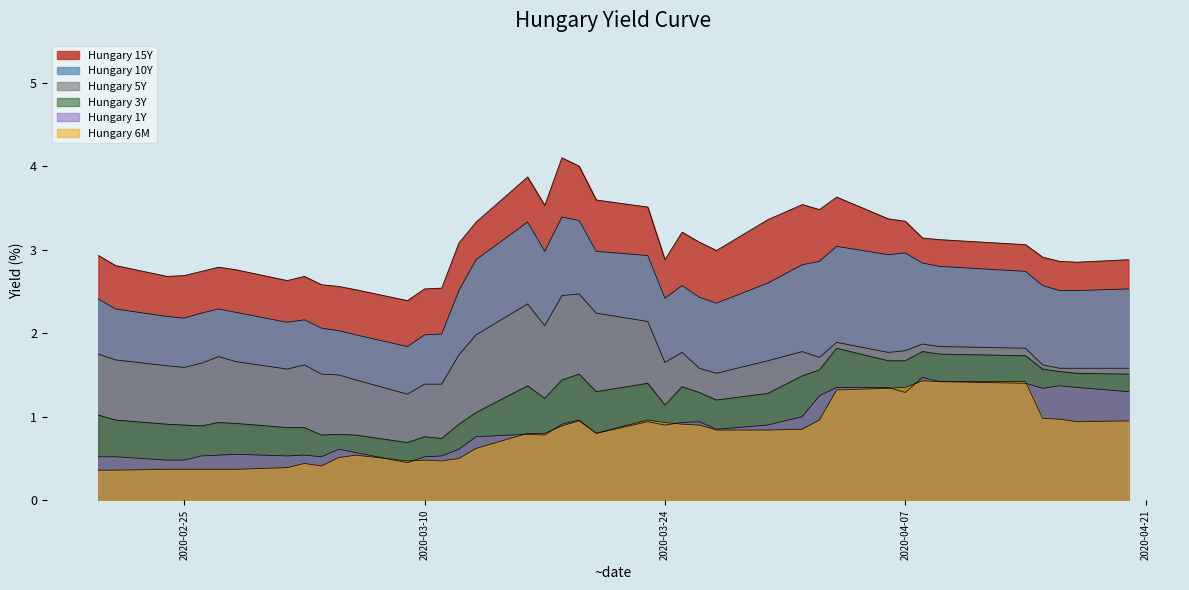

At which category is the sum across all series the highest?

2020-03-19